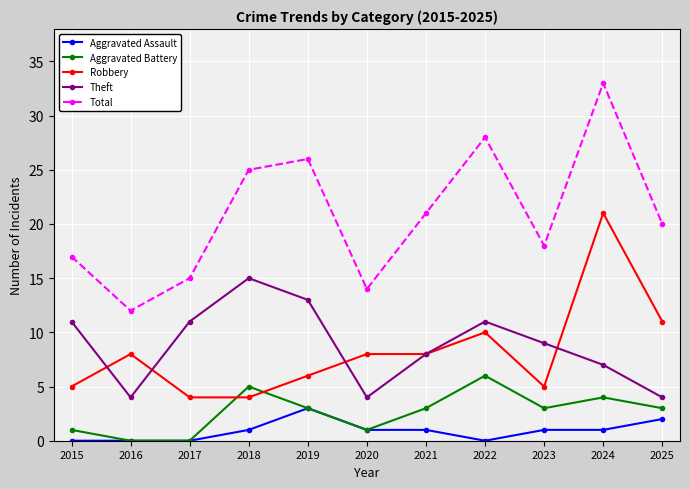

The value of Theft at 2023 is 4. True or false?

False